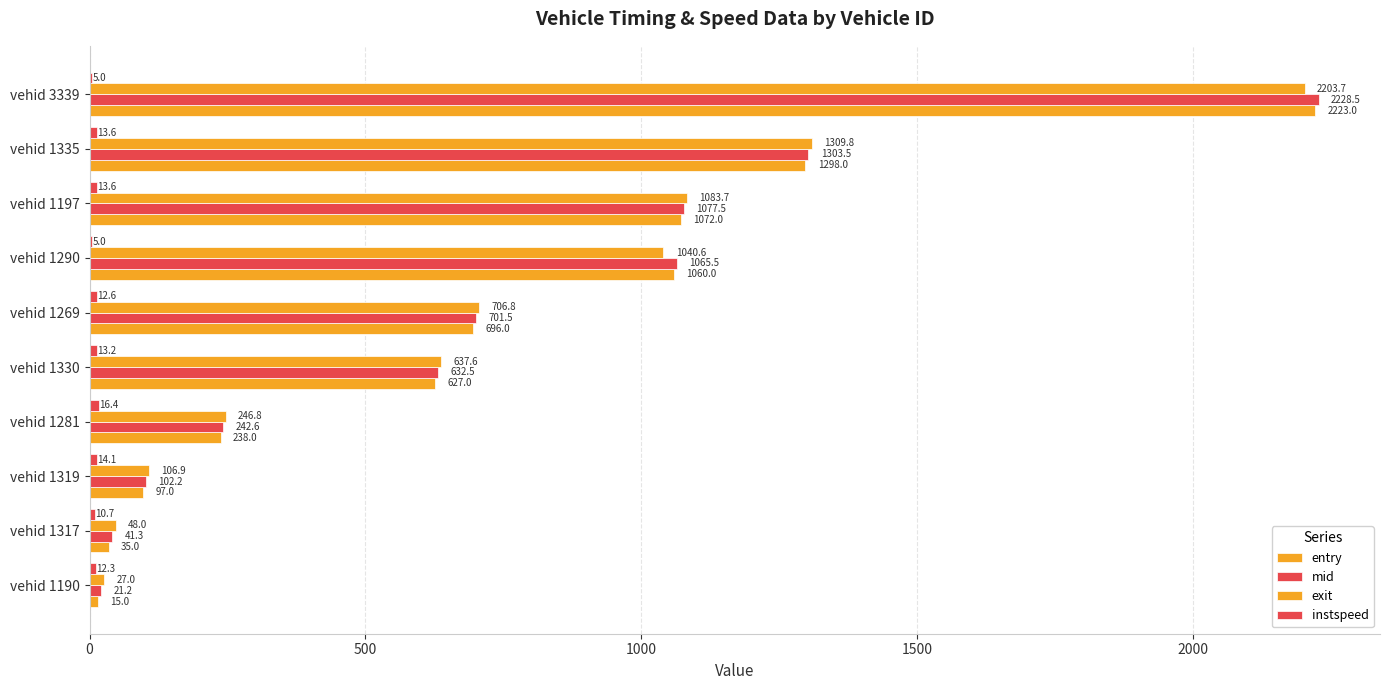

How many distinct data groups are displayed?

4